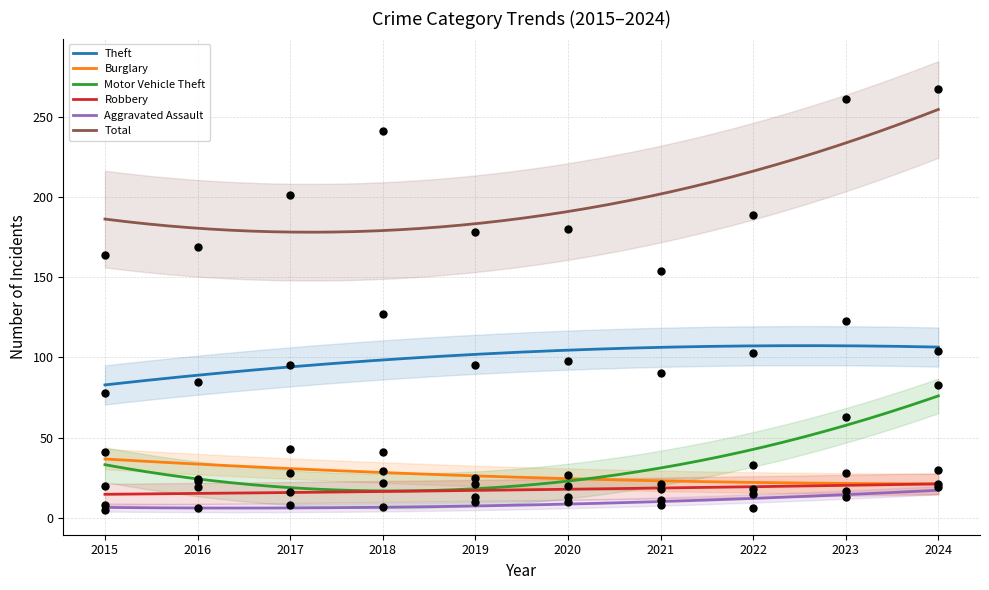

Which series has the largest total across all categories?

Total